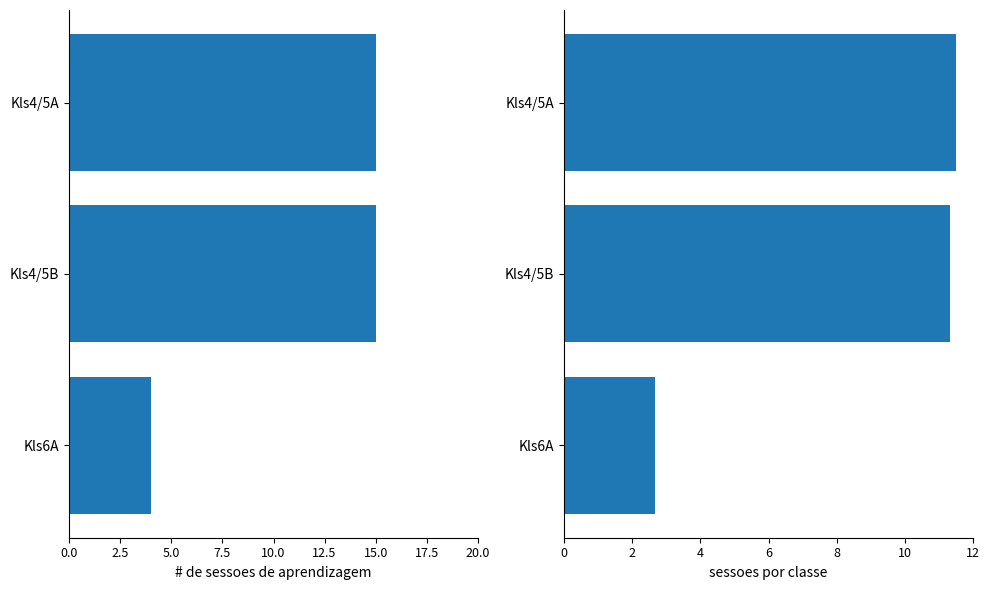

The Total Sessions series shows 1.3 at 5.0. True or false?

False